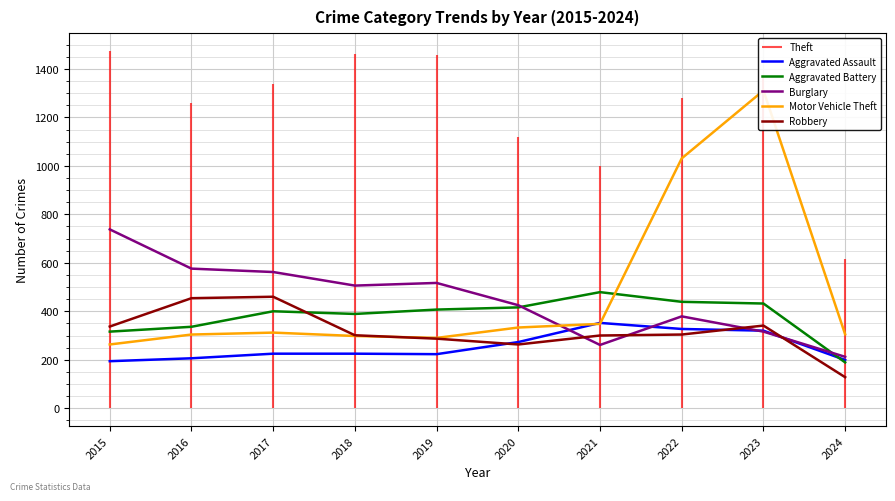

Which label corresponds to the largest value in the chart?

2023